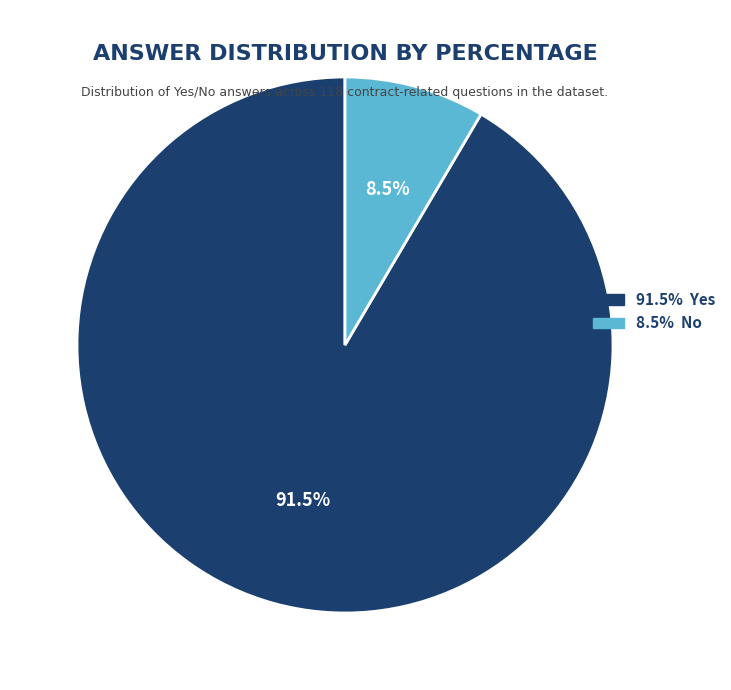

Is there any slice that represents more than half of the pie?

Yes